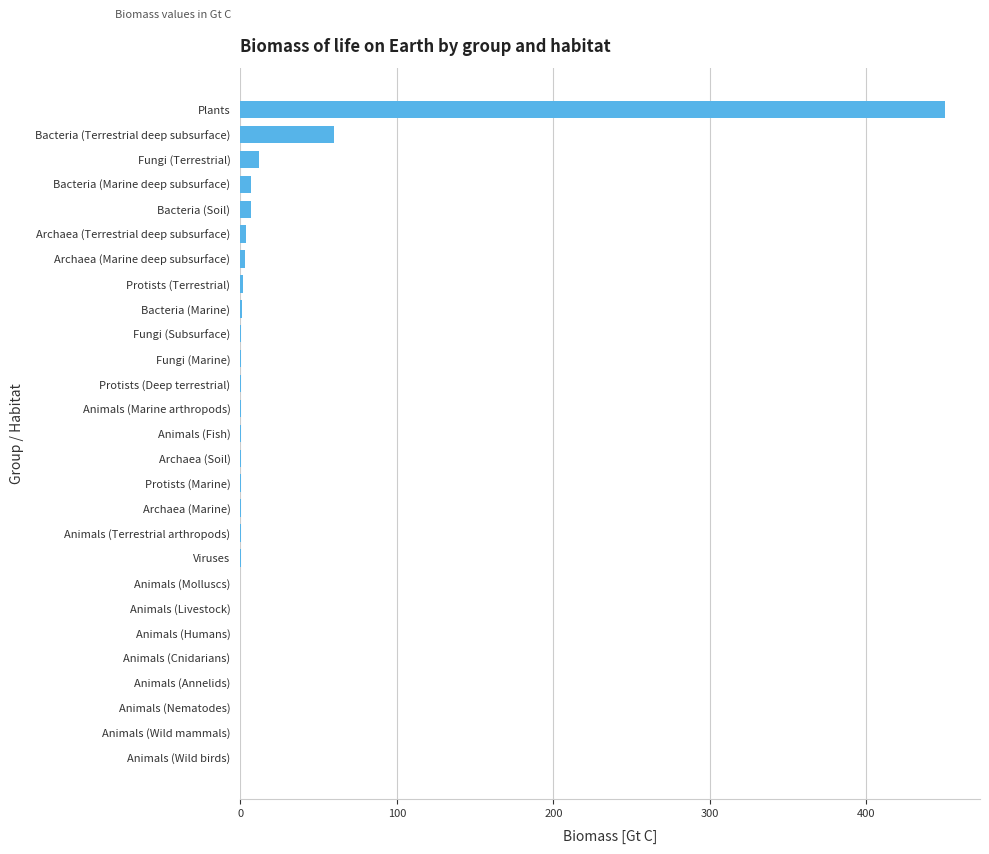

Between Plants and Fungi (Subsurface), which is larger?

Plants